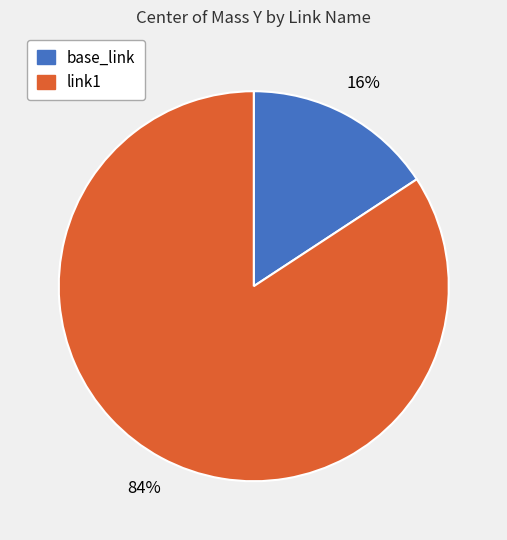

Which category has the smallest portion of the pie?

base_link